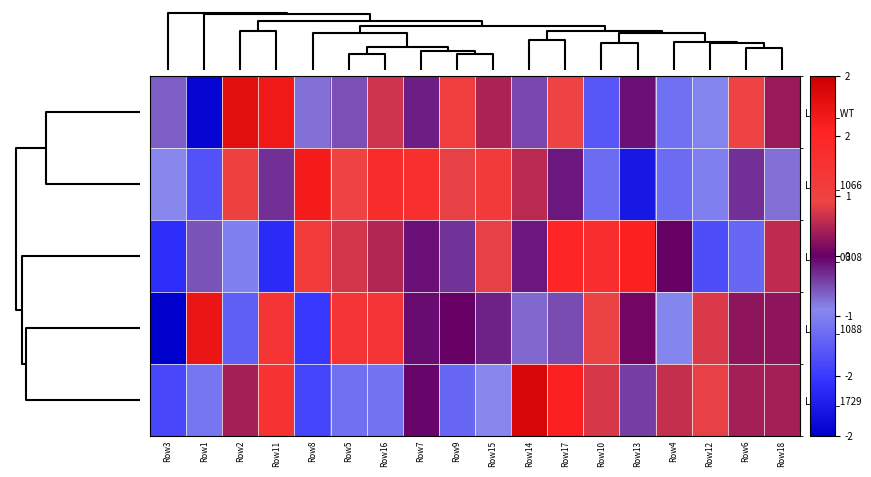

What is the minimum value shown in the chart?

-2.3